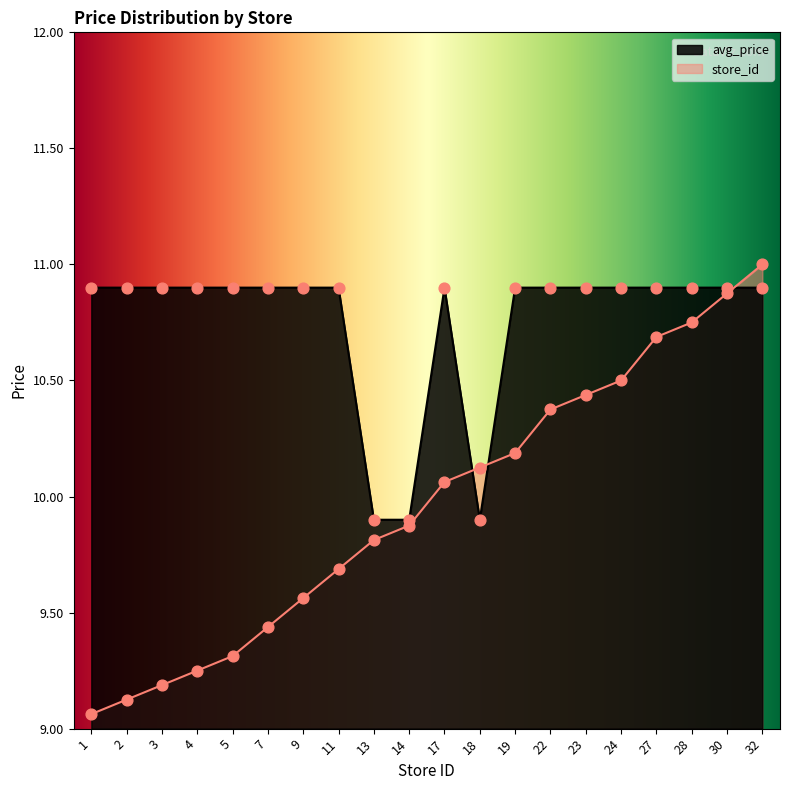

Which series reaches the maximum Y coordinate?

store_id